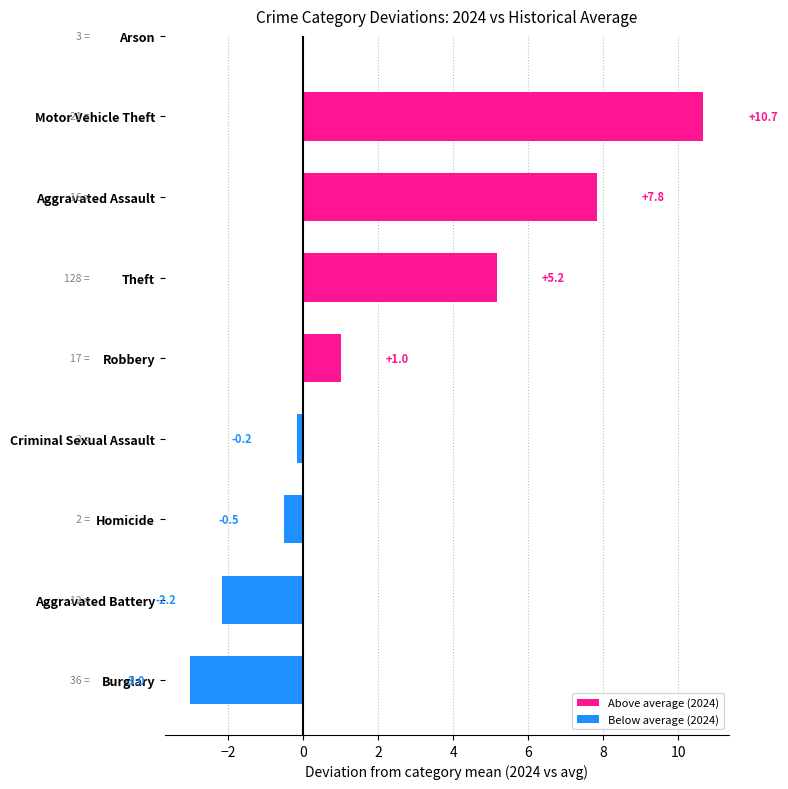

At which category does the chart reach its peak across all series?

Motor Vehicle Theft